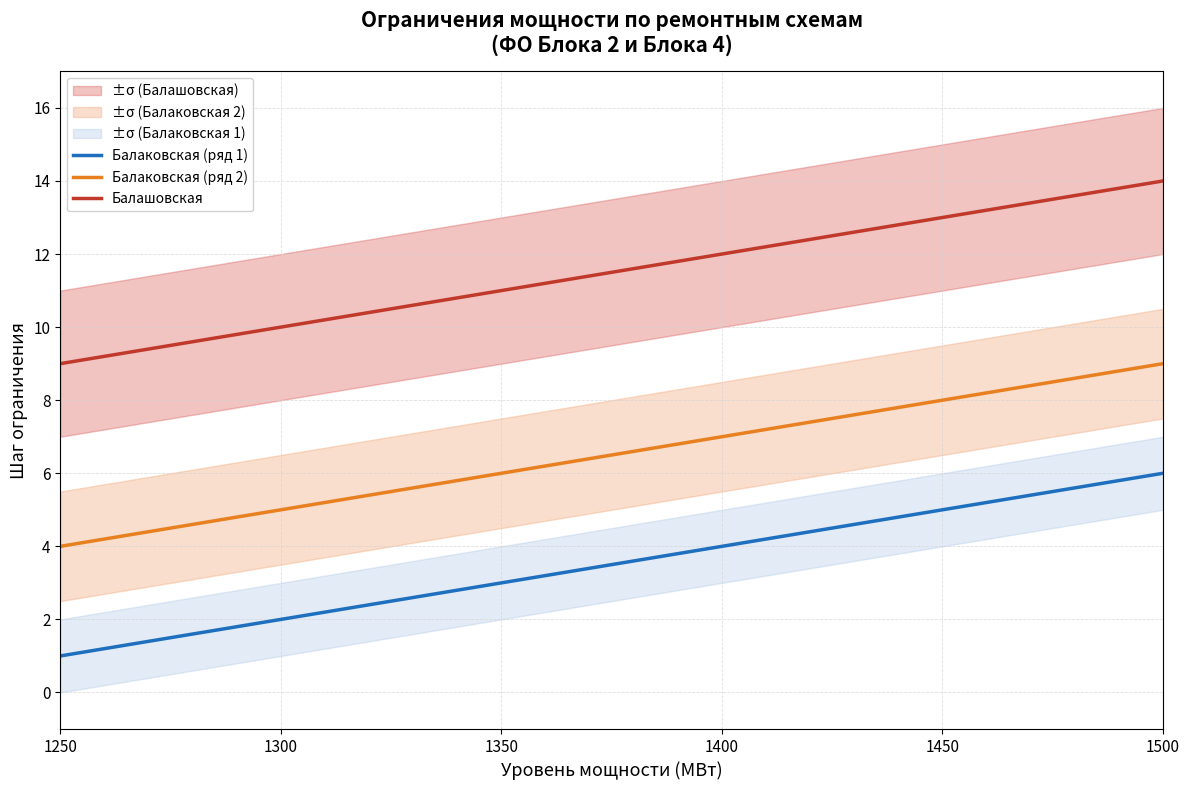

Is it true that Балаковская (ряд 2) equals 14 at 1500?

False